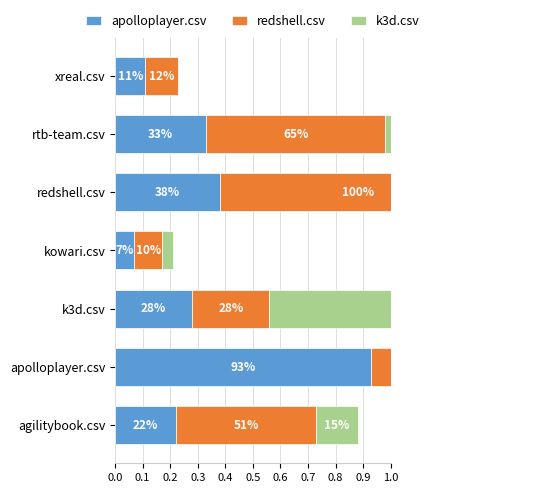

How many bars are there in each group?

3